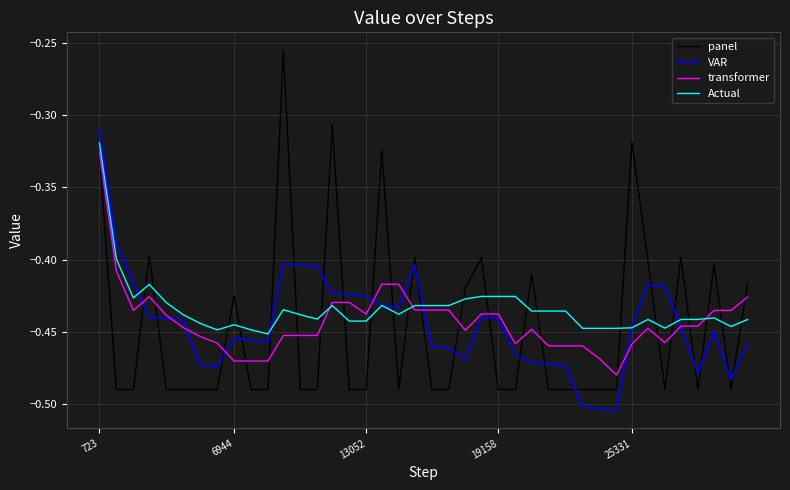

True or false: panel and Actual intersect in this chart.

True